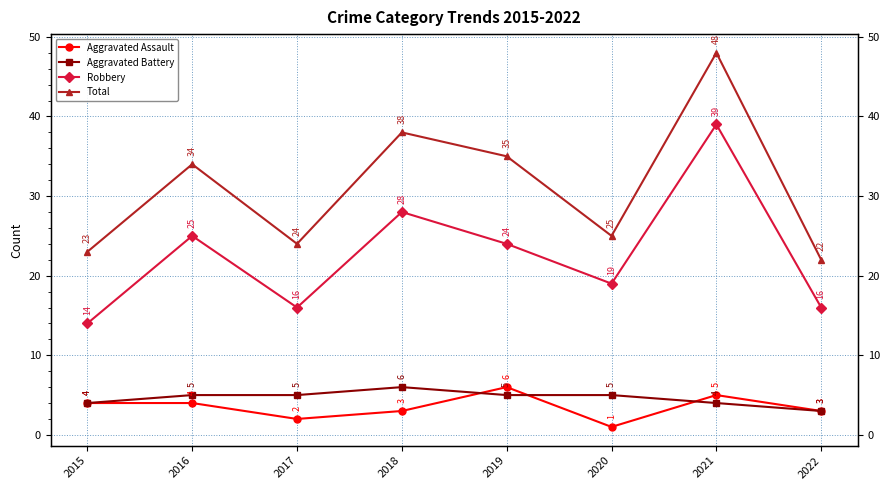

What is the difference between the Robbery values at 2015 and 2017?

2